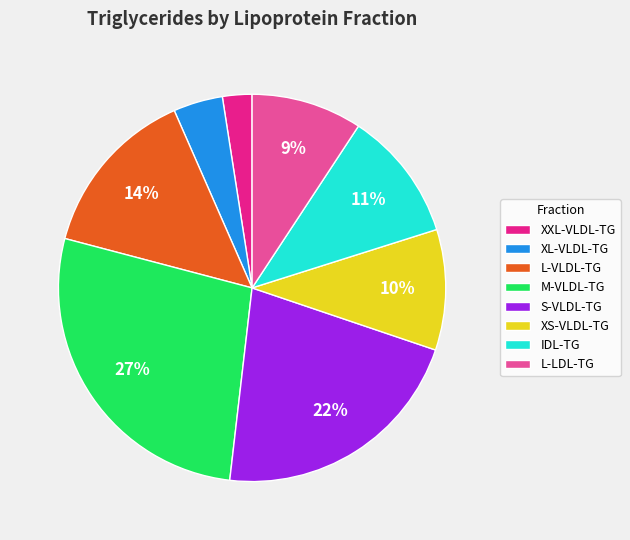

How many segments does this pie chart have?

8